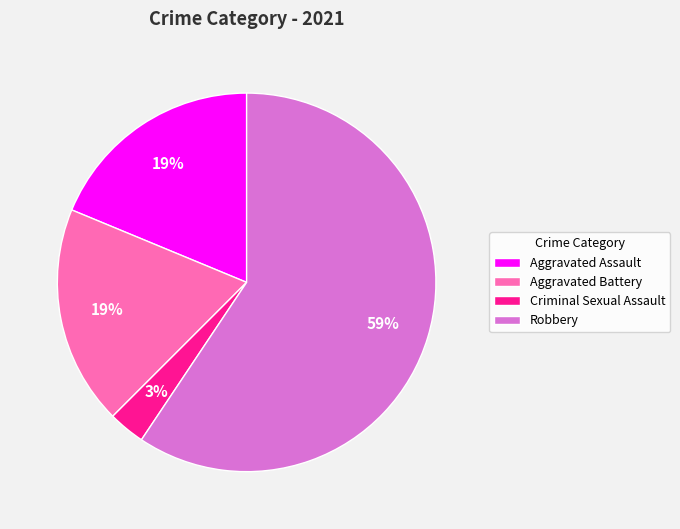

Does any single category account for the majority?

Yes